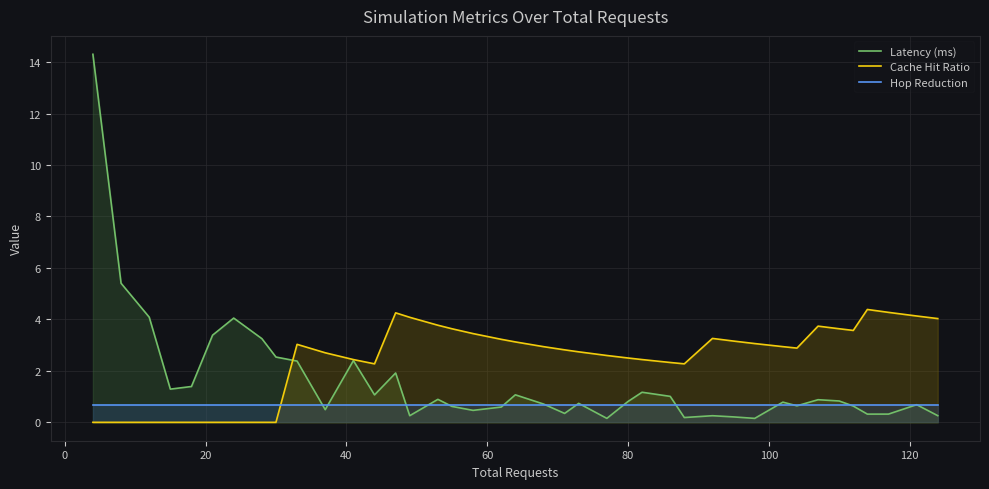

What are all the series names shown in the legend?

Latency (ms), Cache Hit Ratio, Hop Reduction